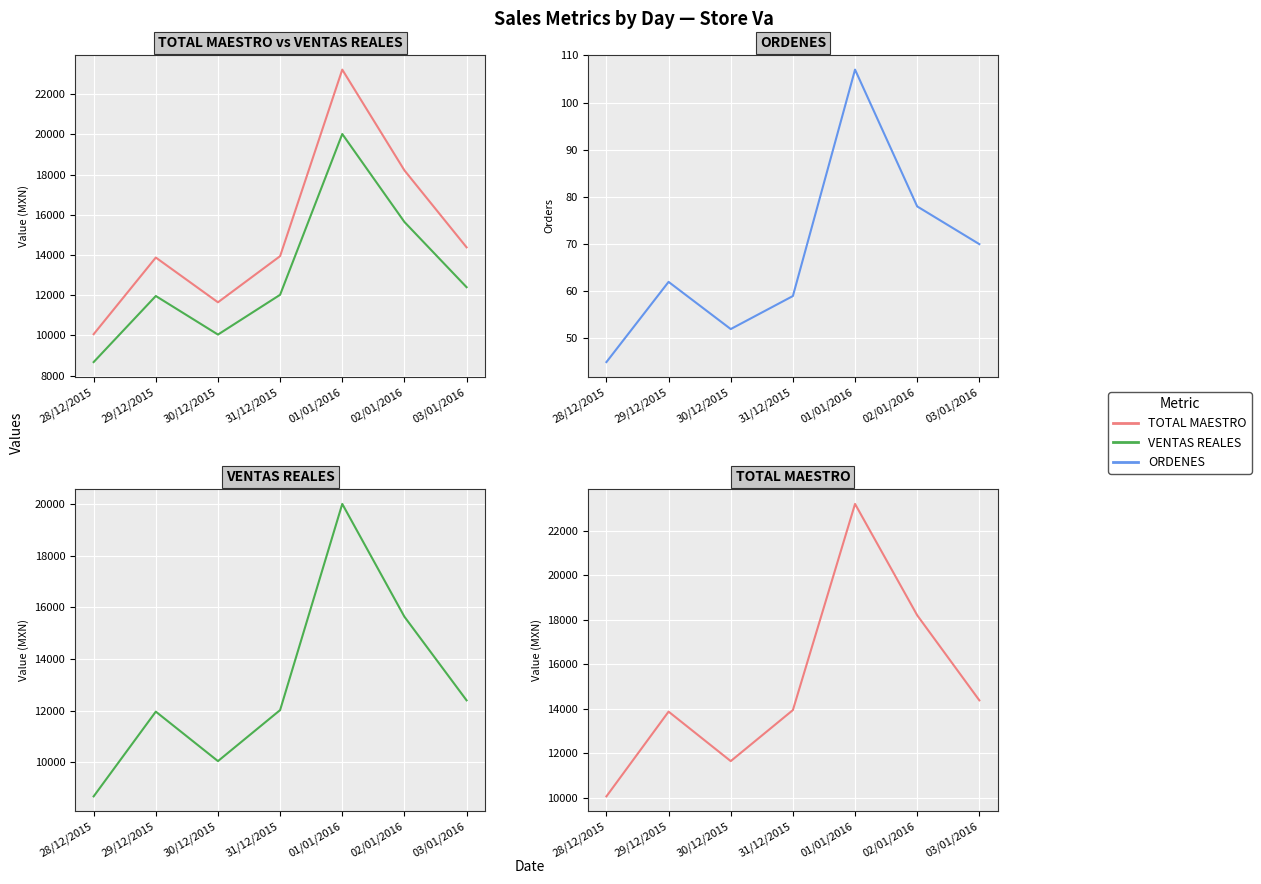

True or false: ORDENES and VENTAS REALES cross at least once.

False